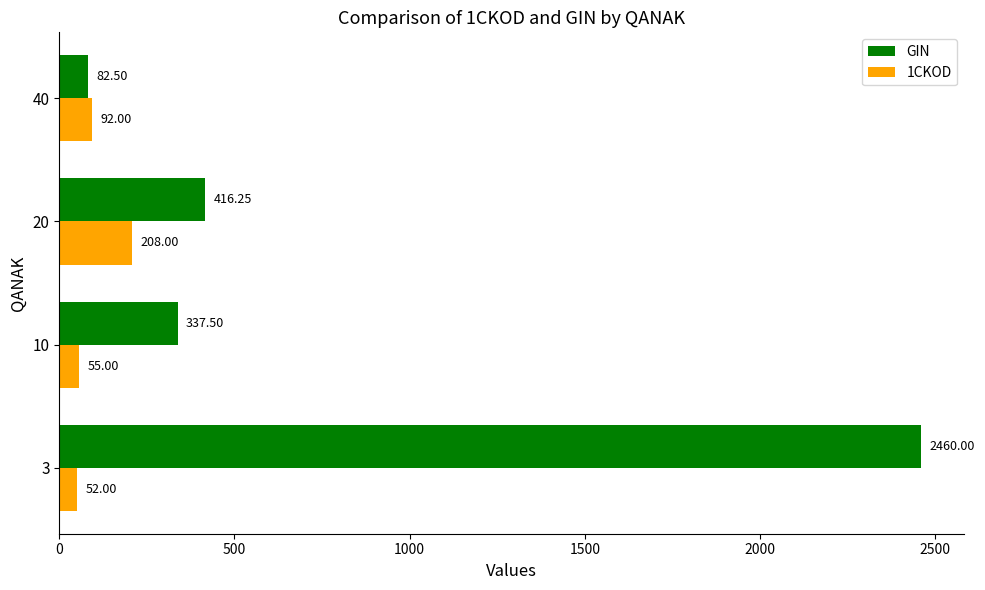

What is the sum of all 1CKOD values?

407.0